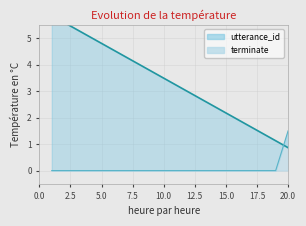

What is the spread (max minus min) of values at 6?

4.5